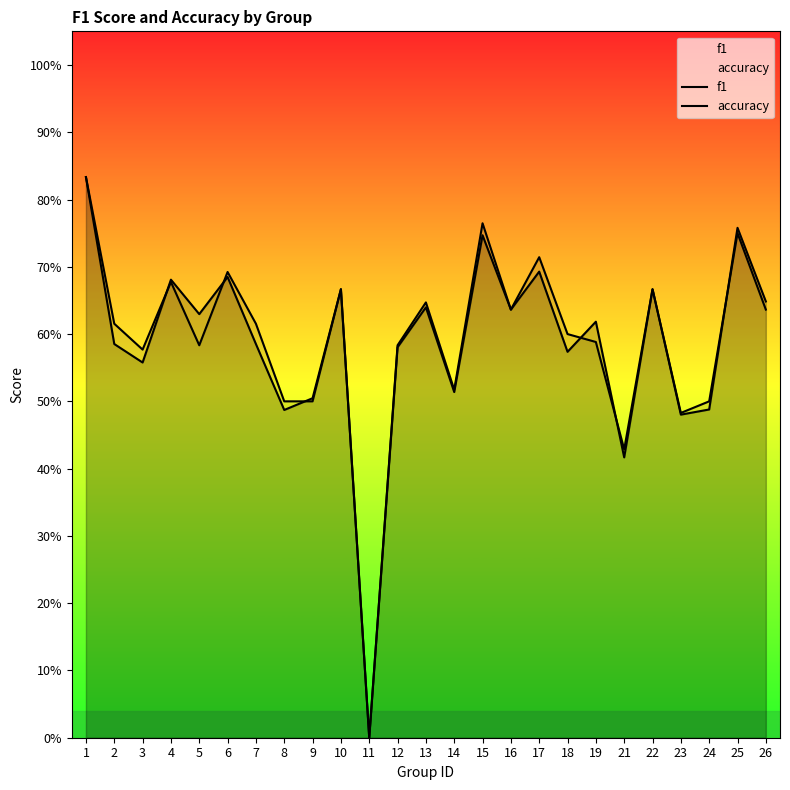

Count the f1 values in the range 0 to 1.

25